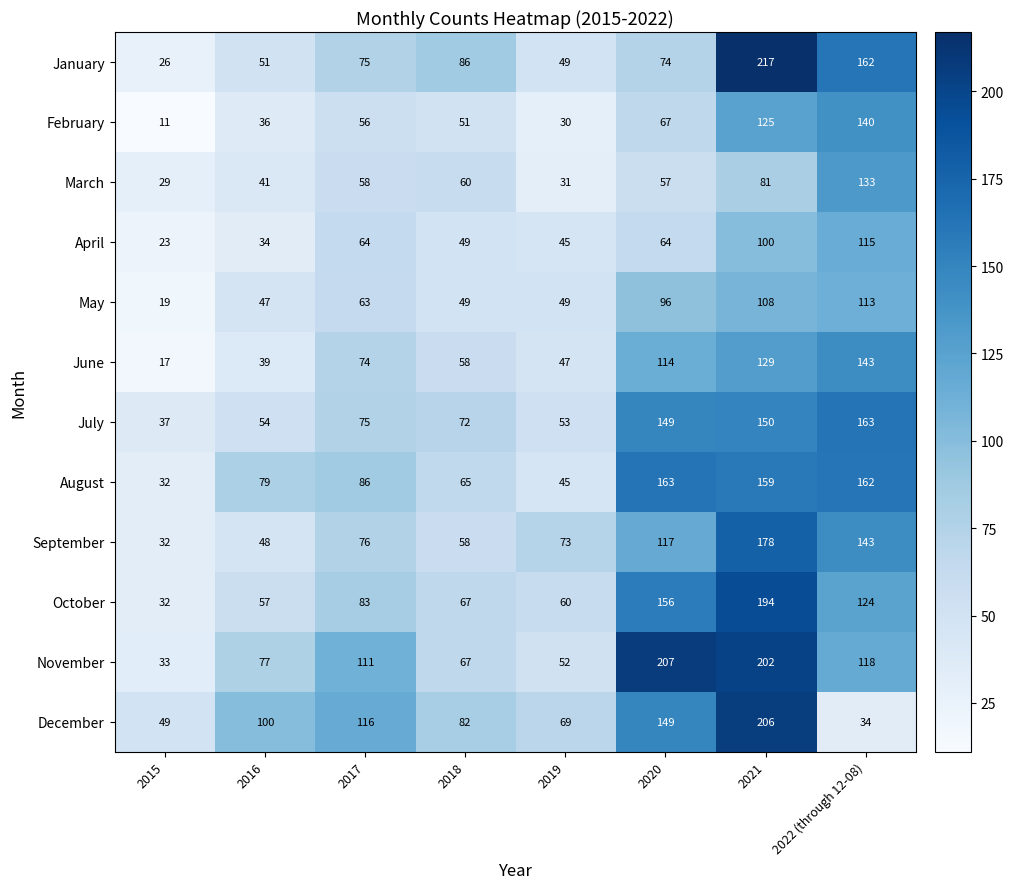

The value of June at 2019 is 64. True or false?

False